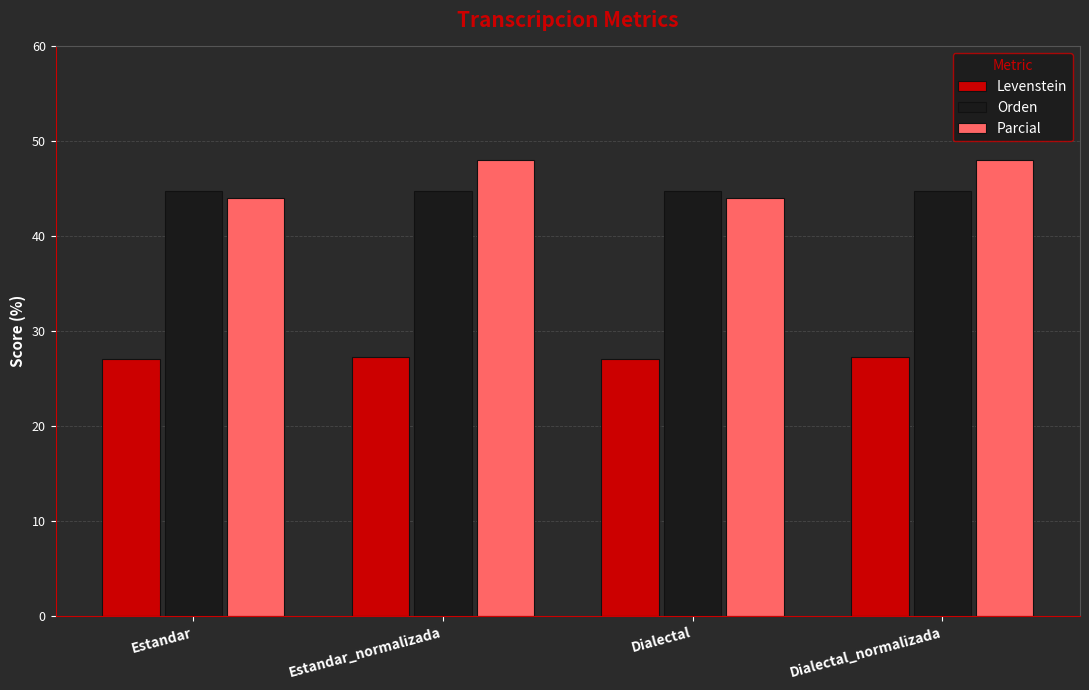

At Estandar, list the series in order from largest to smallest.

Orden, Parcial, Levenstein